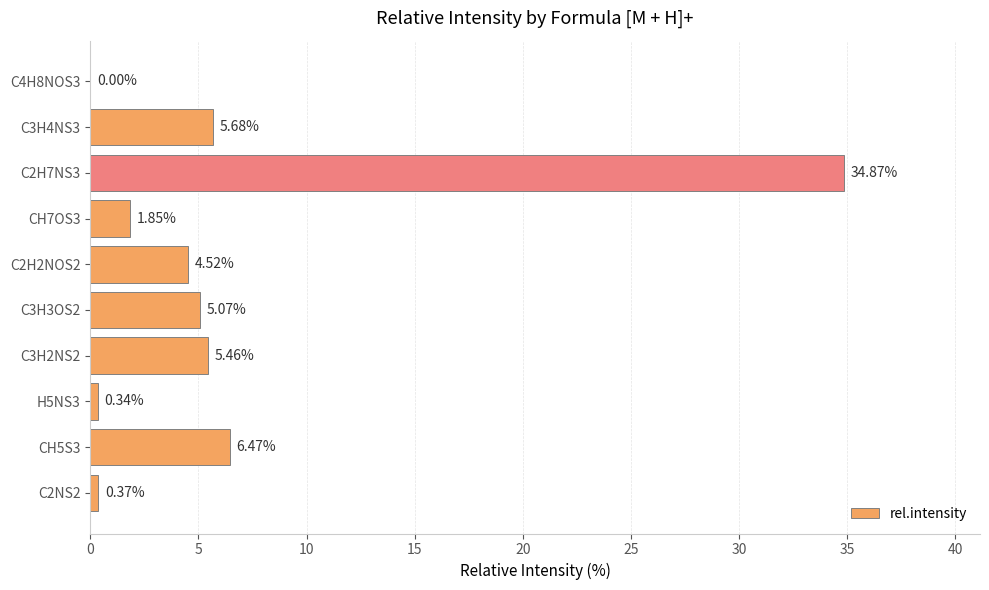

Which has a higher value, C3H4NS3 or C2H7NS3?

C2H7NS3